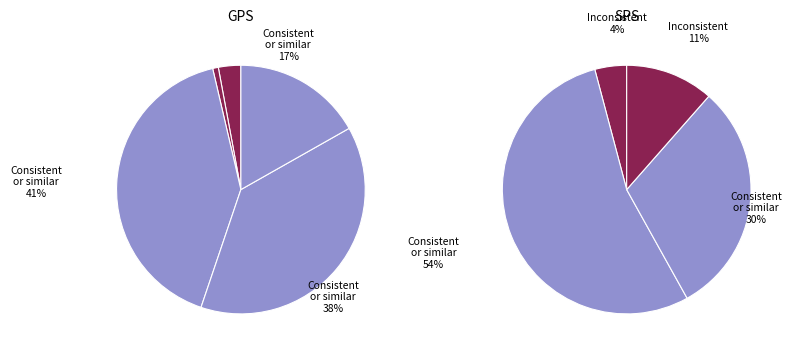

How many slices are in this pie chart?

9